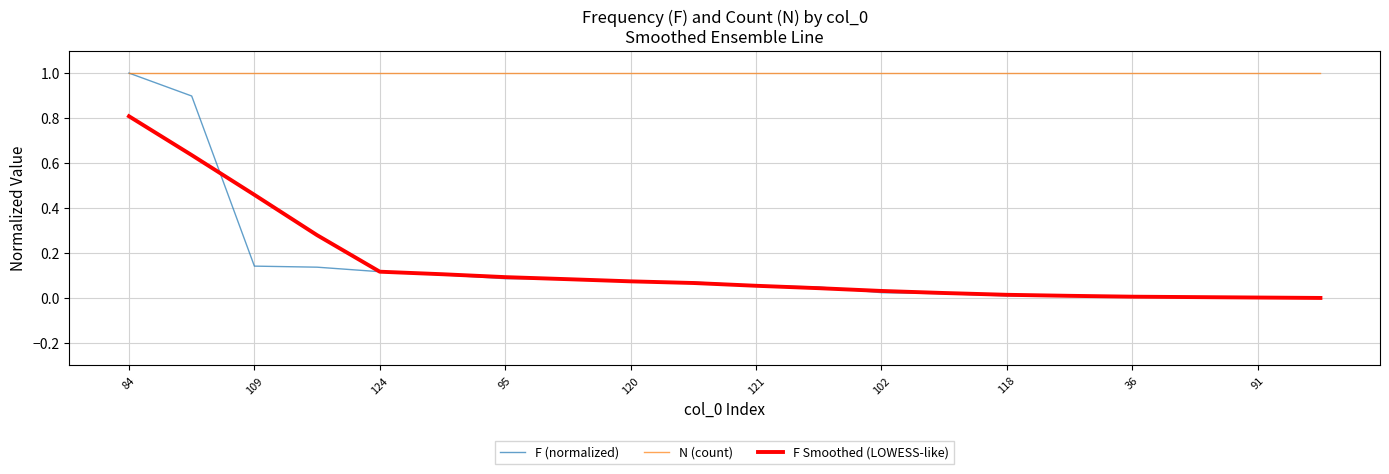

Which series has the widest spread of values?

F (normalized)